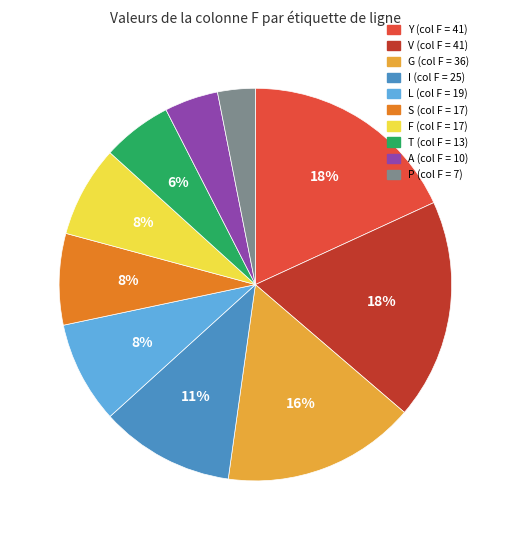

To the nearest percent, what is the average slice percentage?

10%